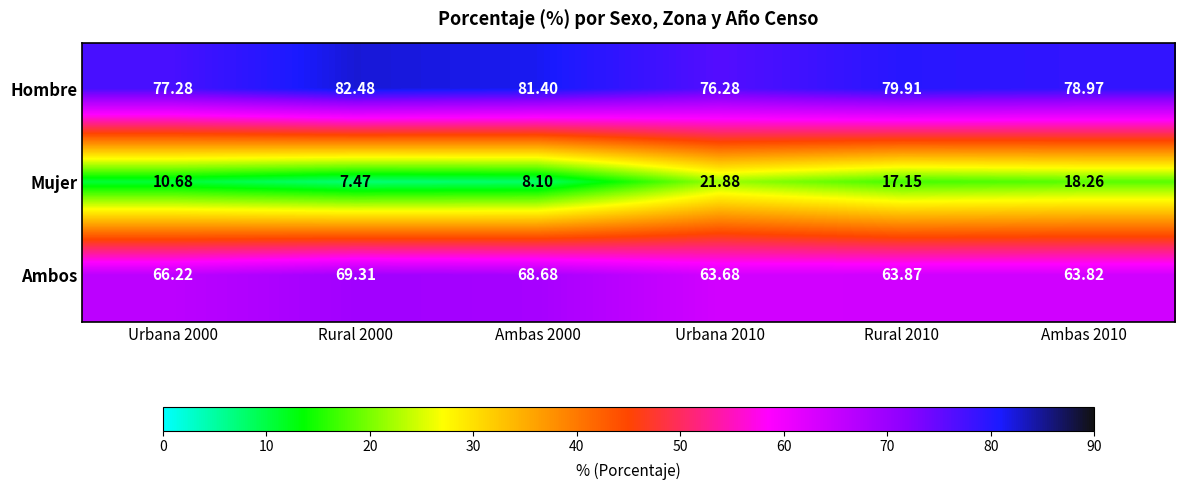

Which series has the largest total across all categories?

Hombre